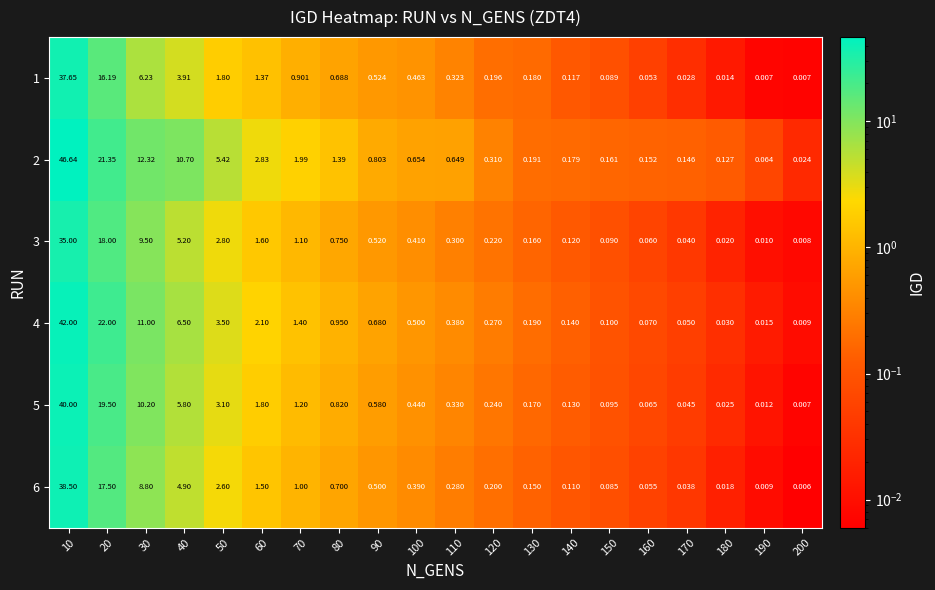

At how many categories does at least one series exceed 35?

1